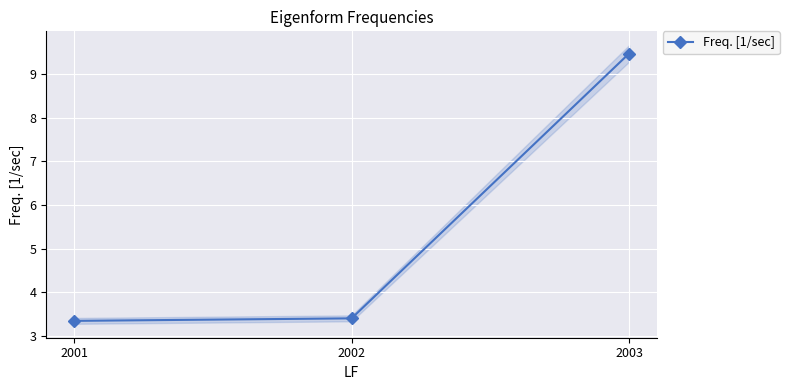

What is the change in value from 2002 to 2003?

+6.1